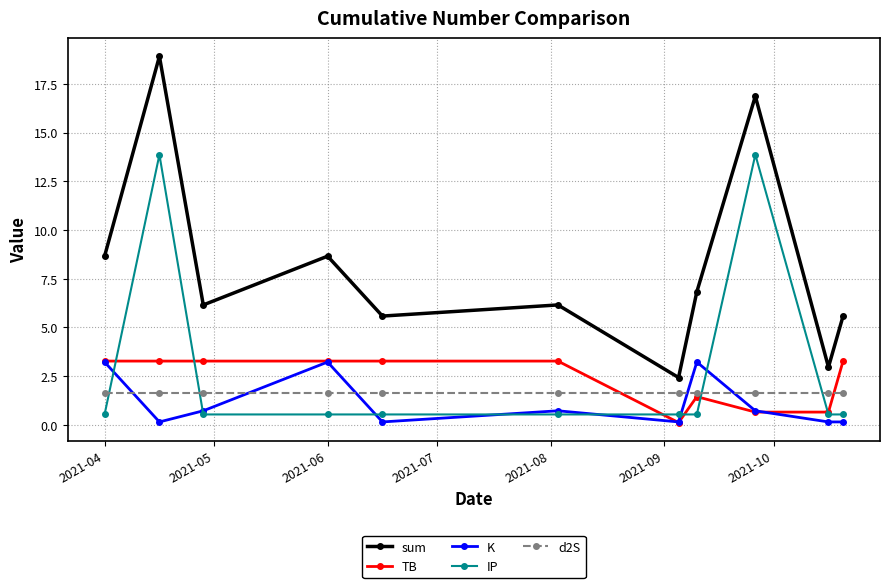

What are all the series names shown in the legend?

sum, TB, K, IP, d2S